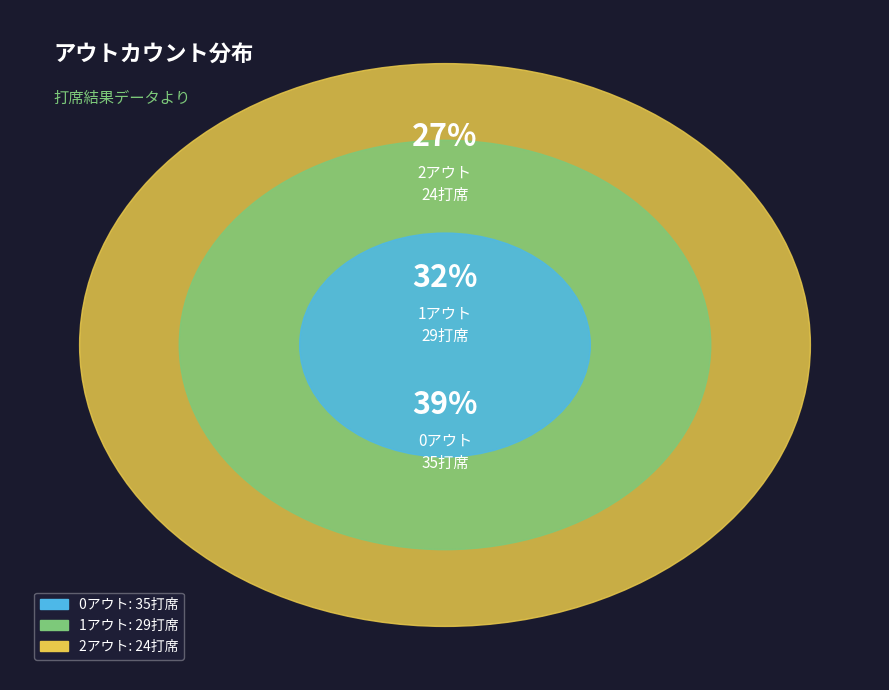

How many slices are in this pie chart?

3